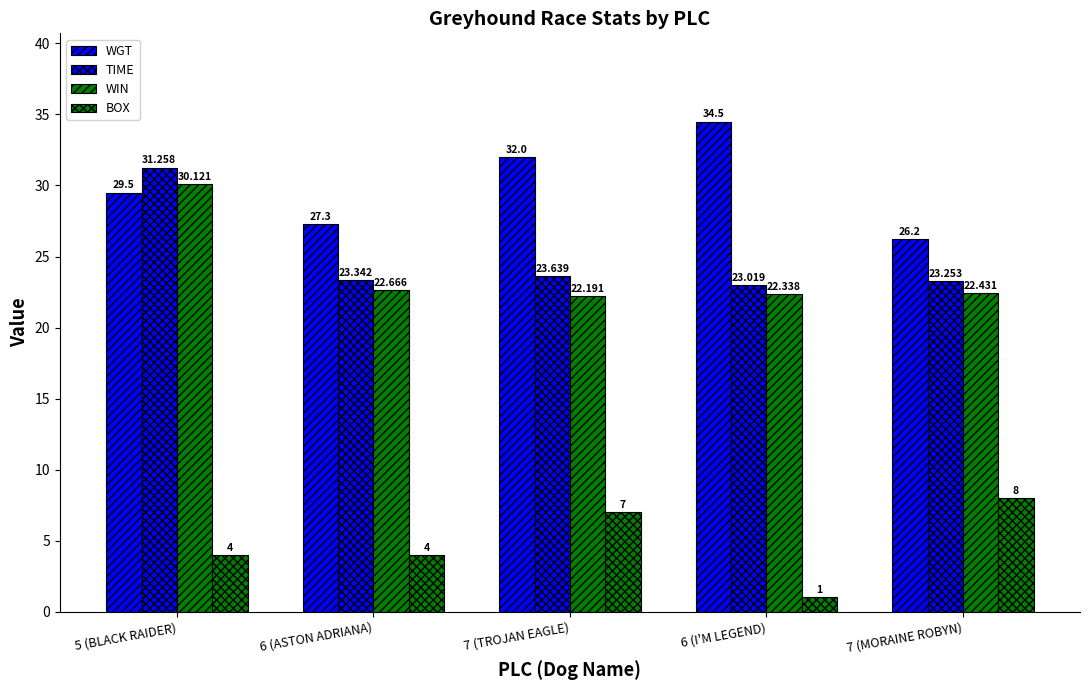

List the series in order of their peak value, lowest first.

BOX, WIN, TIME, WGT